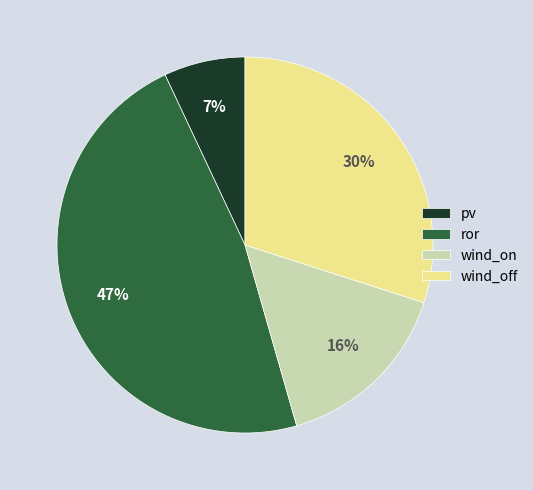

Is it true that wind_off is 30% of the pie?

True